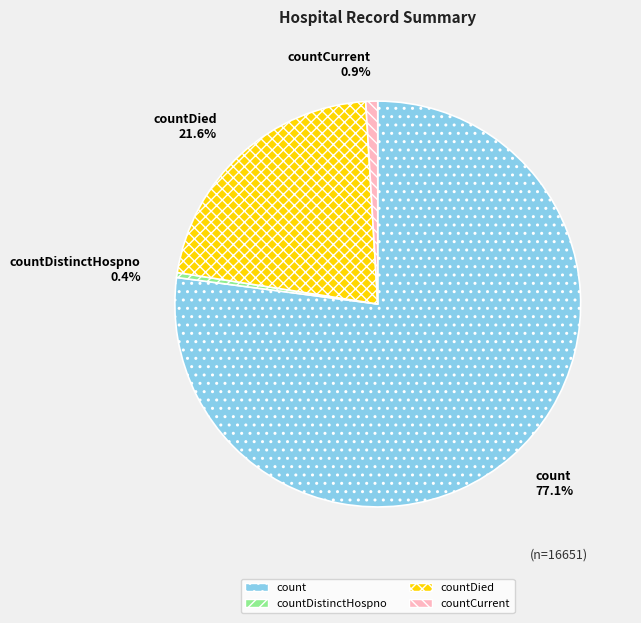

Does count represent more than half of the total?

Yes